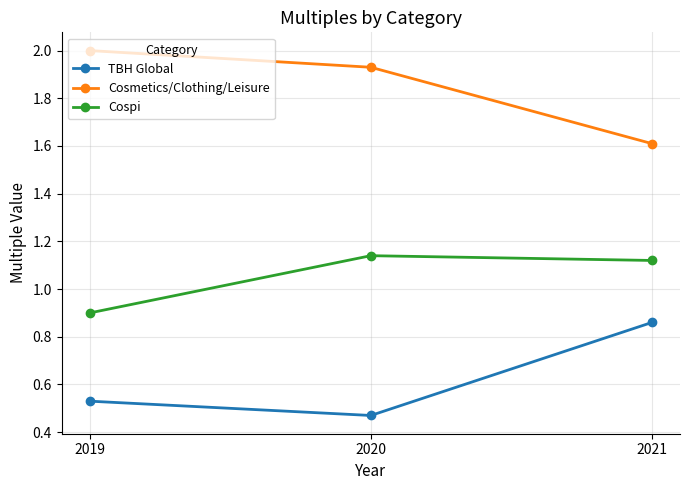

Is this an area chart (filled region under the line)?

No